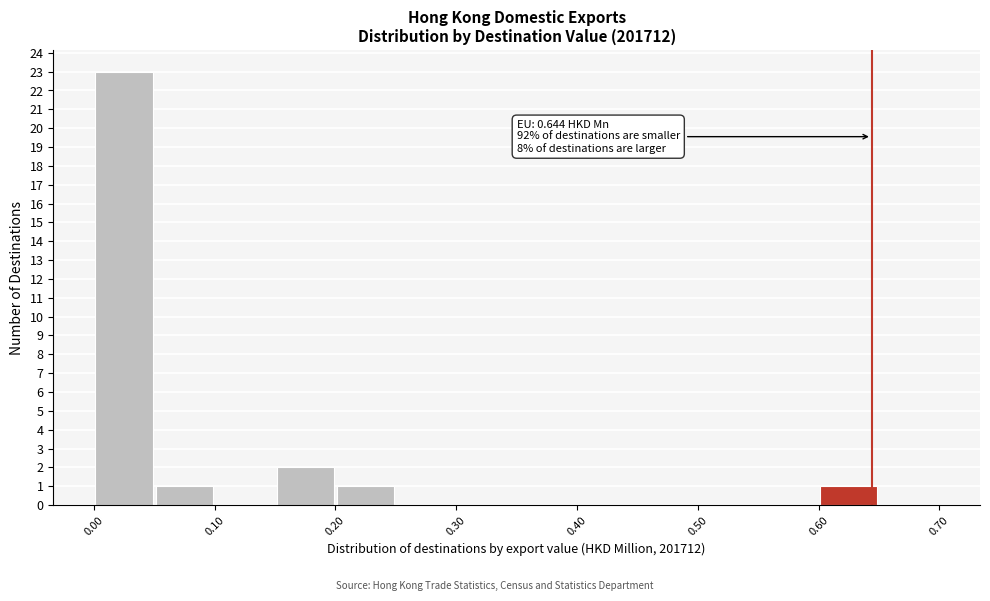

Over which range of the x-axis is the bar tallest?

0.00 to 0.05